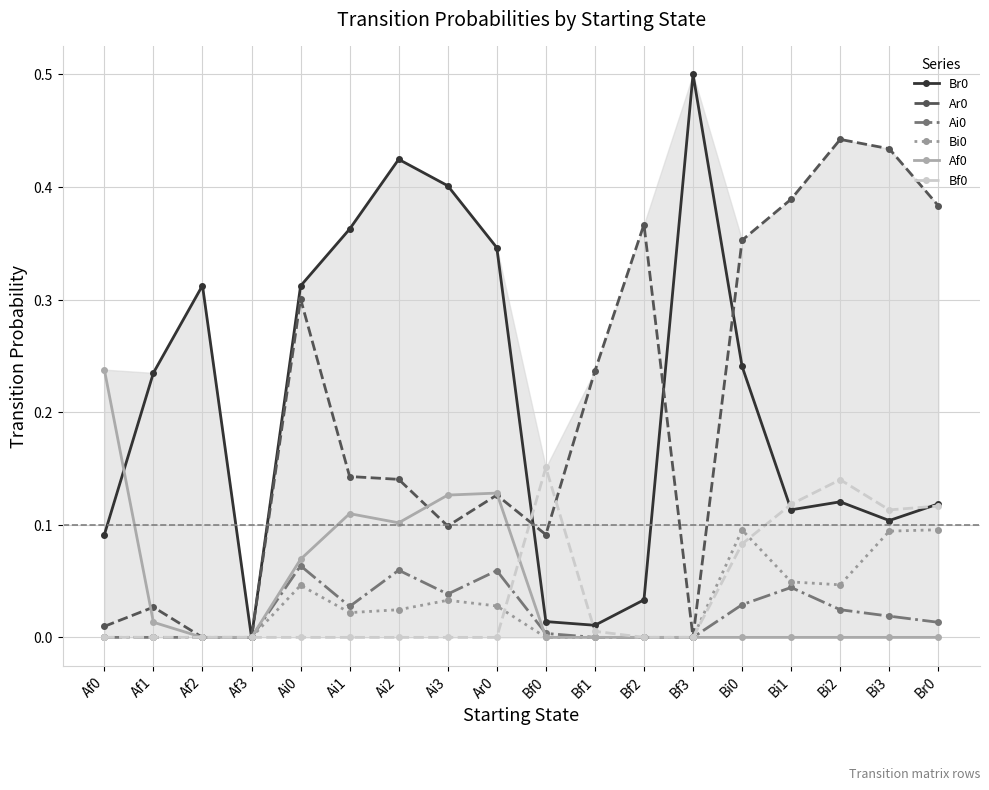

At which category does Br0 reach its first local peak?

Af2